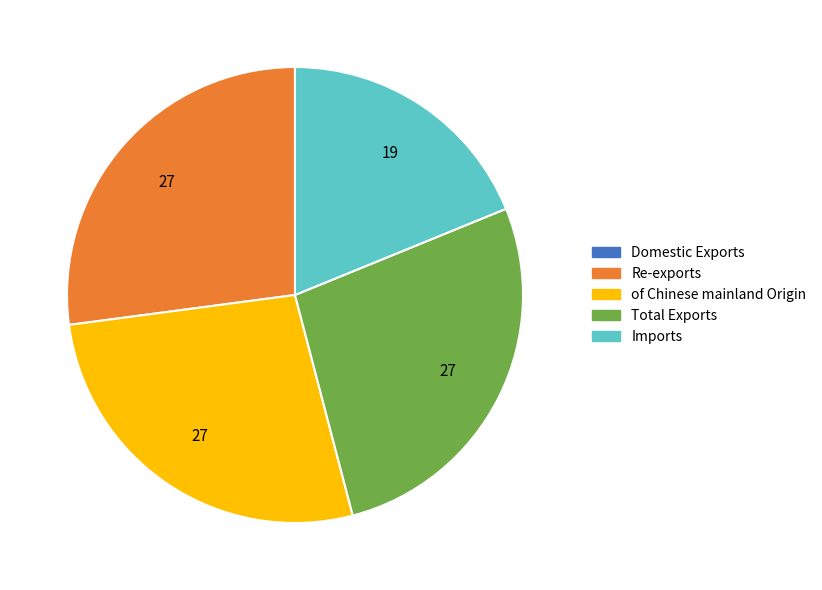

True or false: Imports accounts for 19% of the total.

True